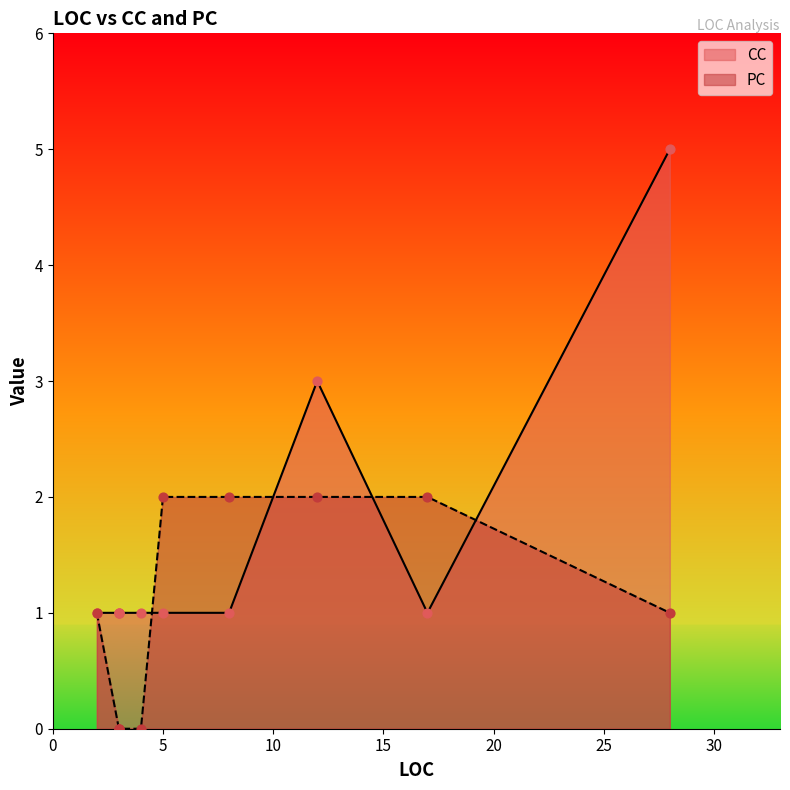

What are all the series names shown in the legend?

CC, PC